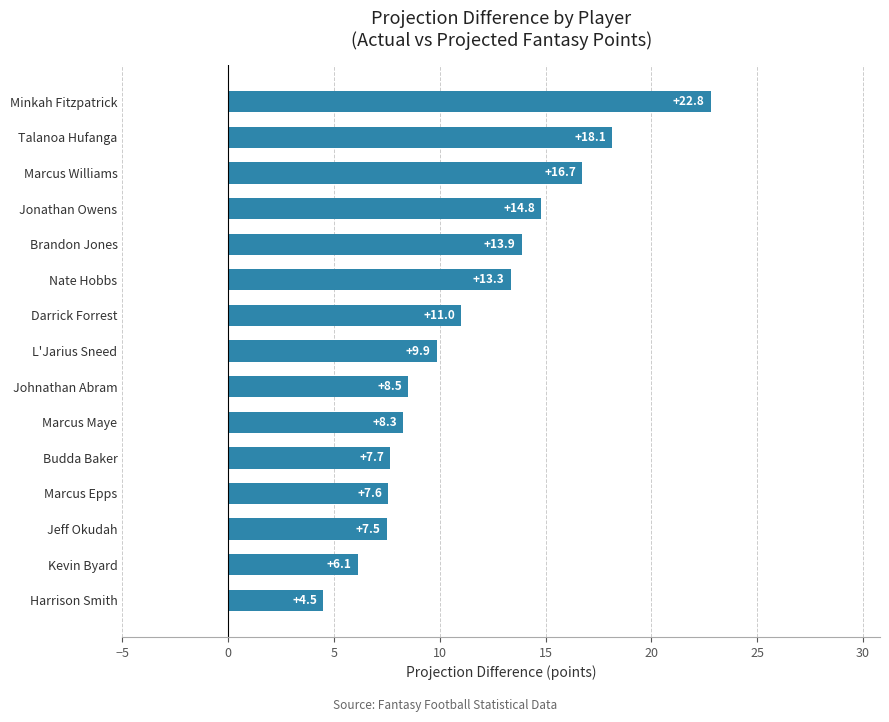

What value does the data have at Marcus Maye?

8.3